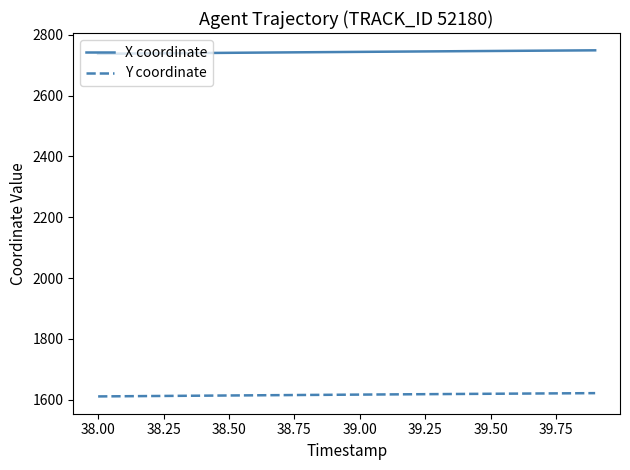

Which series has the largest total across all categories?

X coordinate